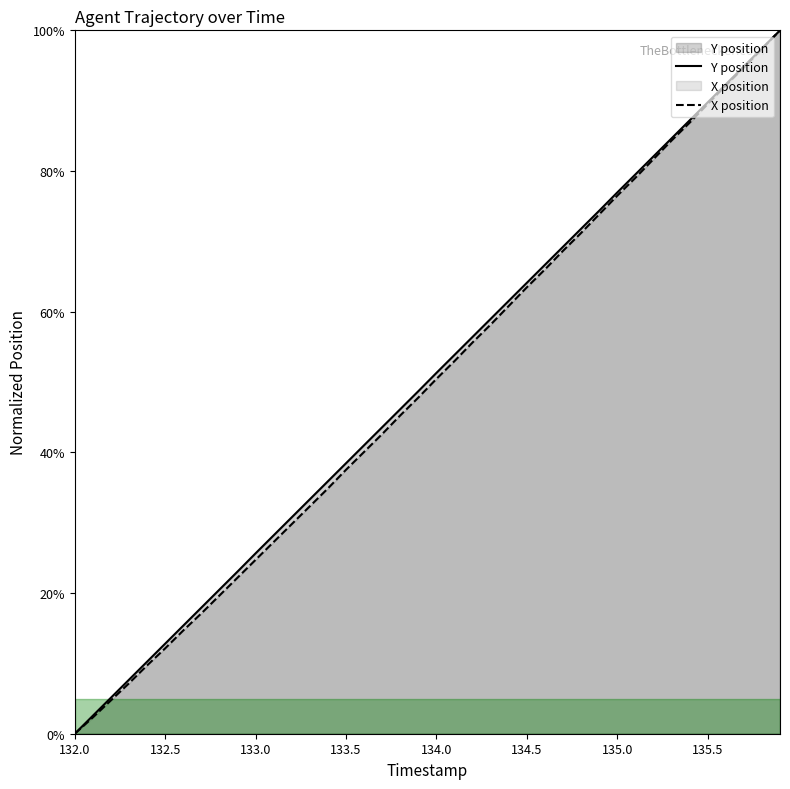

What is the greatest value displayed?

100.0